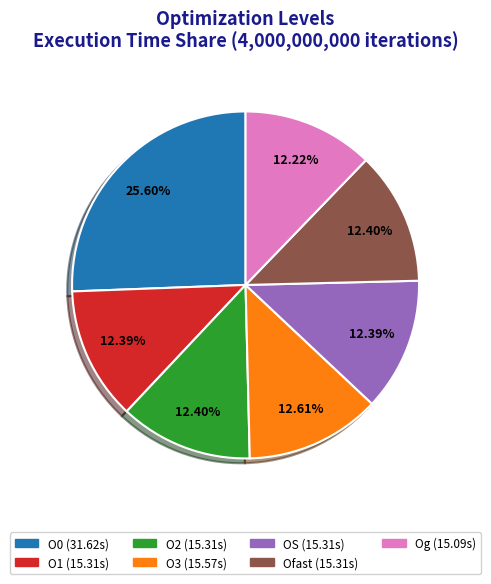

Does O0 account for over 50% of the chart?

No